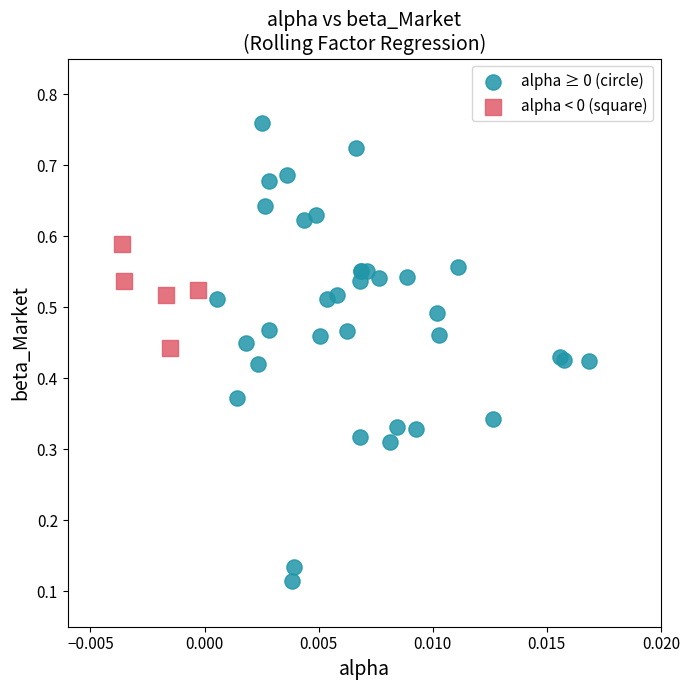

Which series contains the highest Y value?

alpha ≥ 0 (circle)